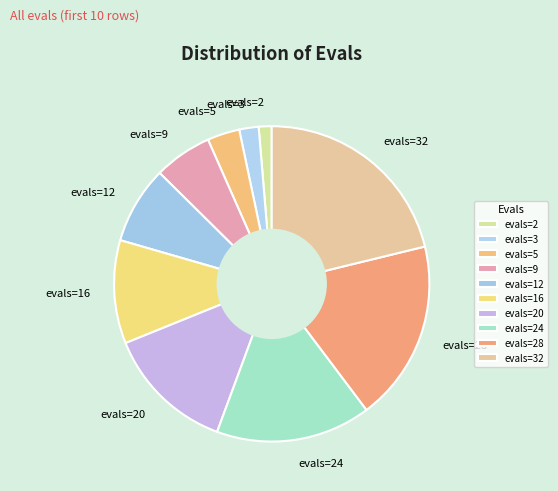

What is the smallest slice in the pie chart?

evals=2